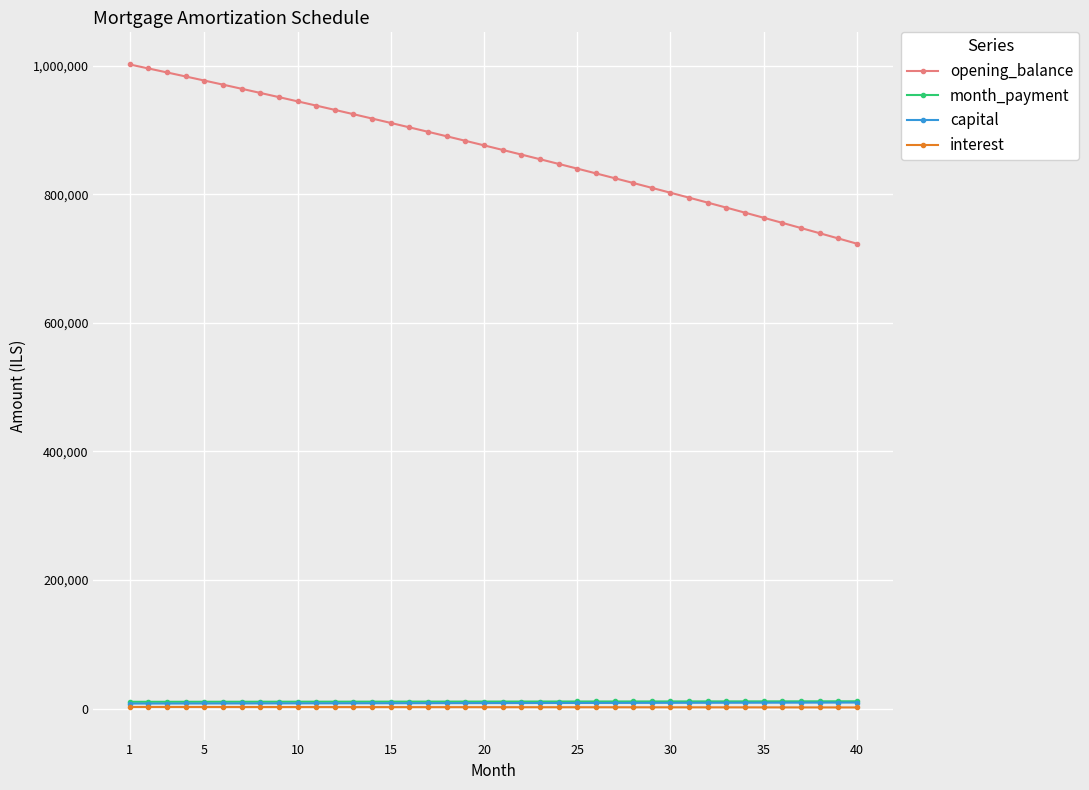

What is the greatest value displayed?

1001833.3